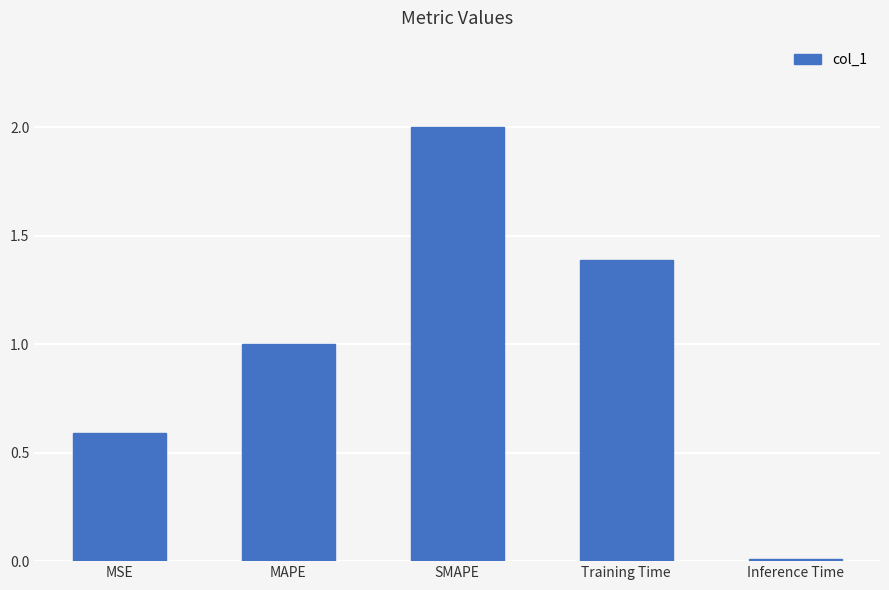

What position from the left is Inference Time?

5